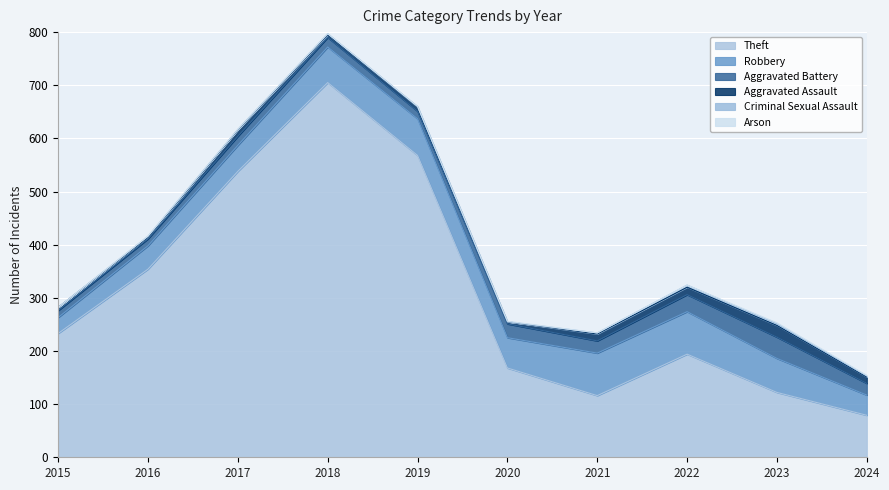

What is the difference between the highest and lowest values at 2019?

568